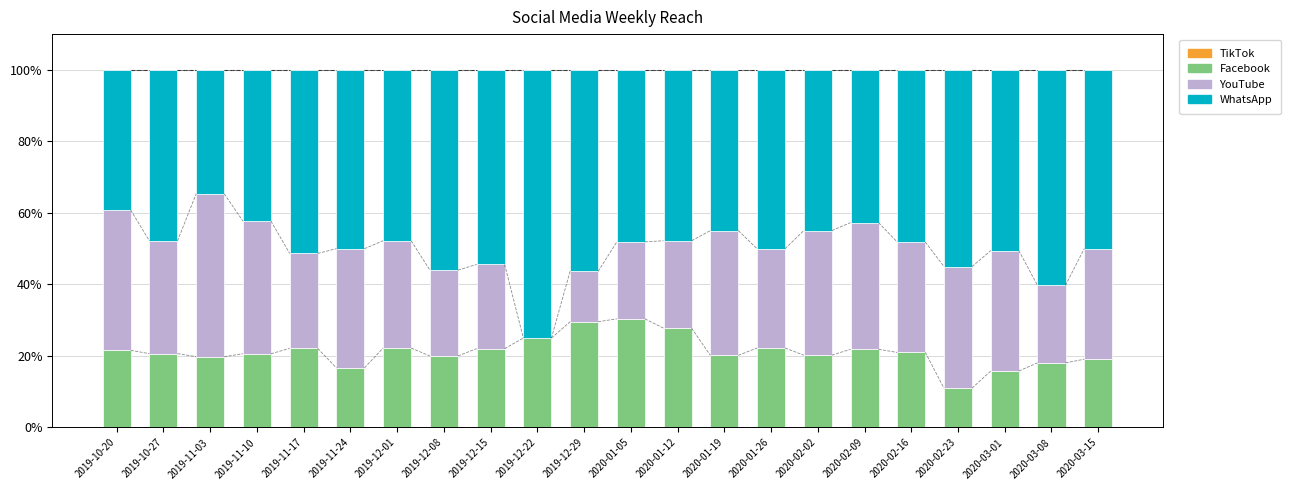

What is the sum of all Facebook values?

467.9